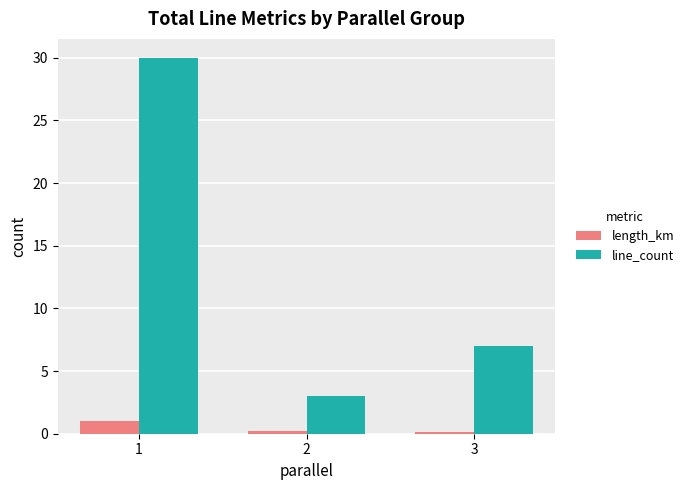

What is the difference between the maximum and minimum values in the length_km series?

0.9